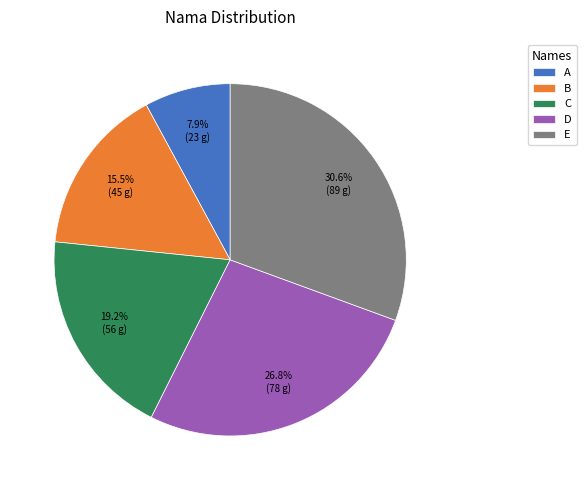

True or false: C accounts for 24% of the total.

False